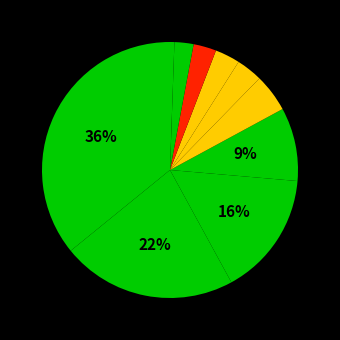

How many slices are in this pie chart?

10